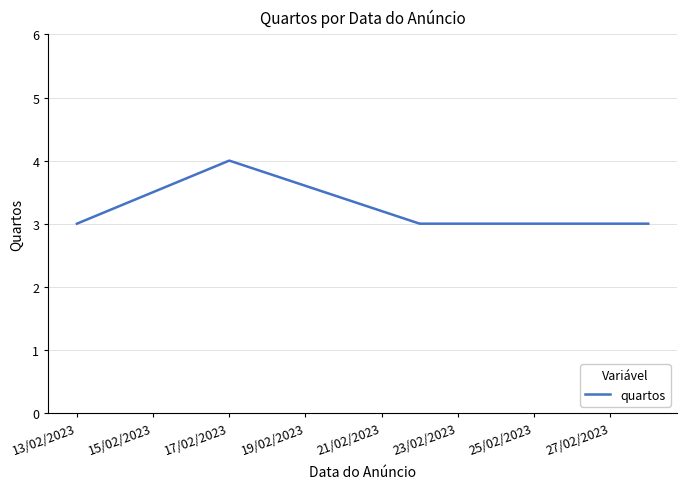

What is the average value?

3